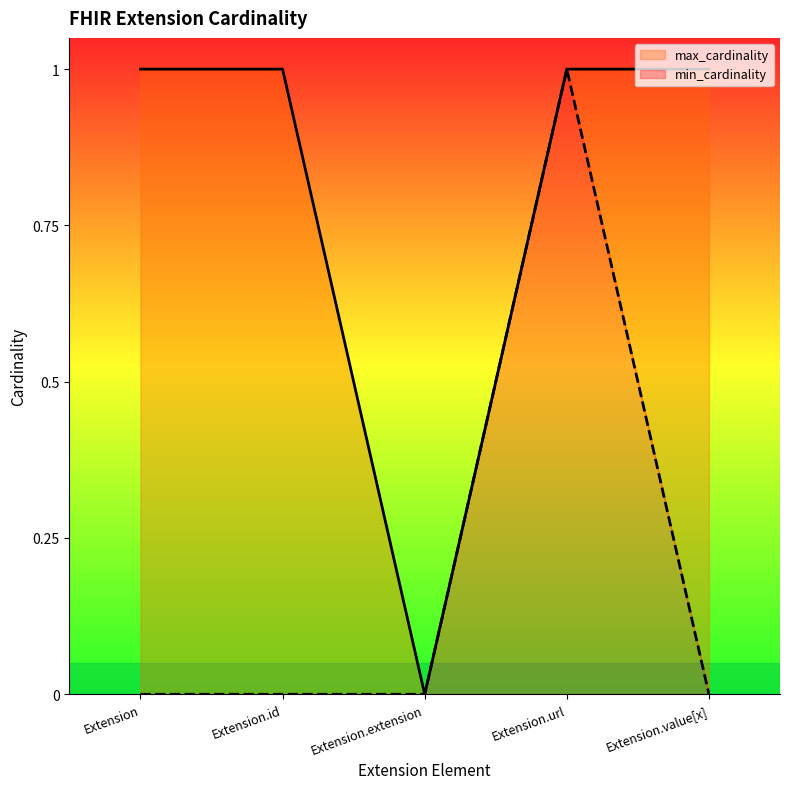

Which has a higher value, Extension.extension or Extension.url?

Extension.url